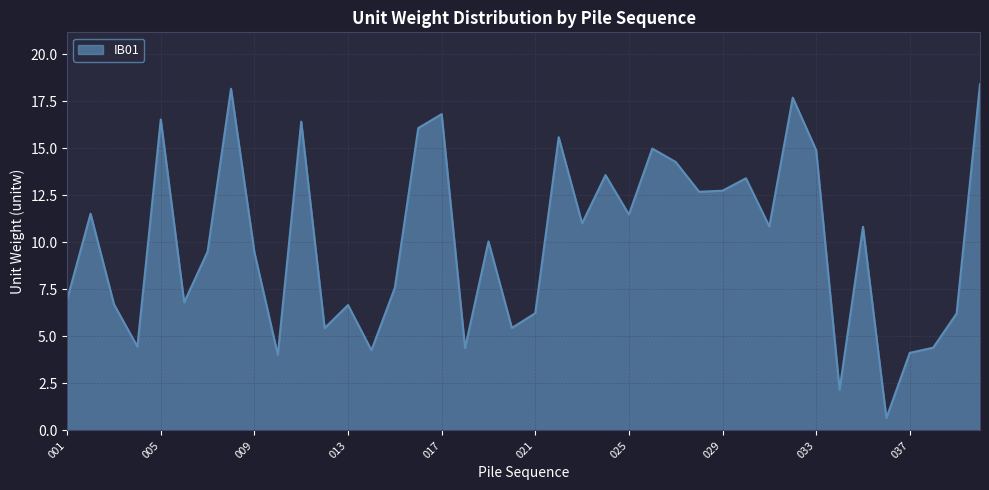

What is the maximum value shown in the chart?

18.4